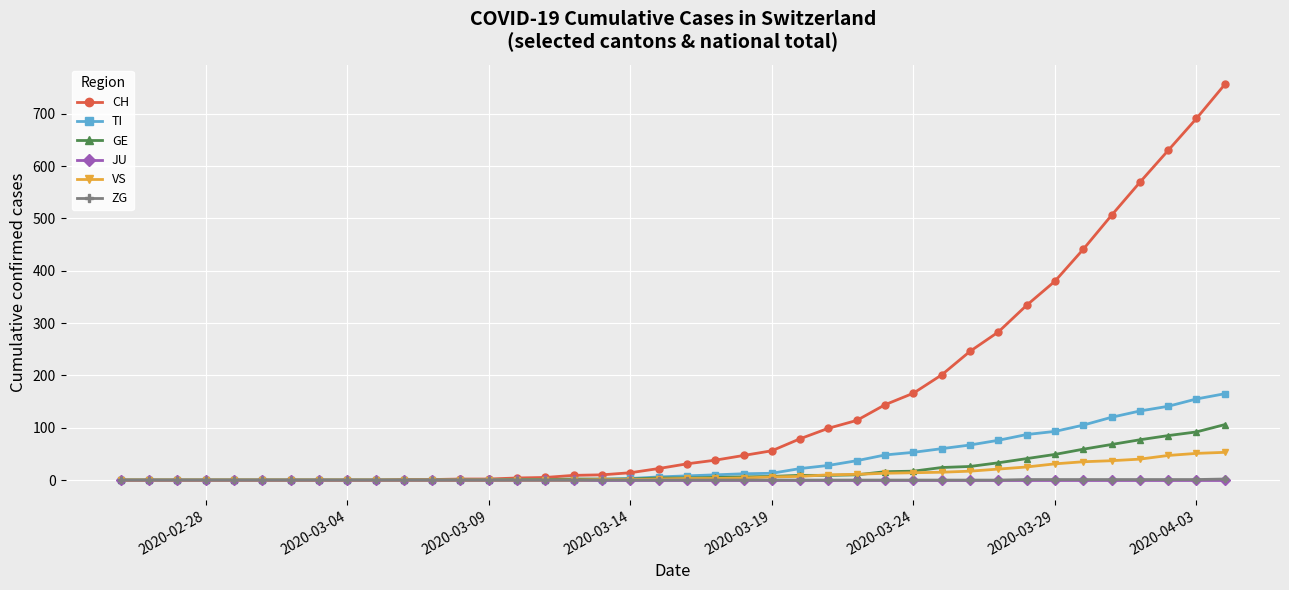

Which series has the widest spread of values?

CH